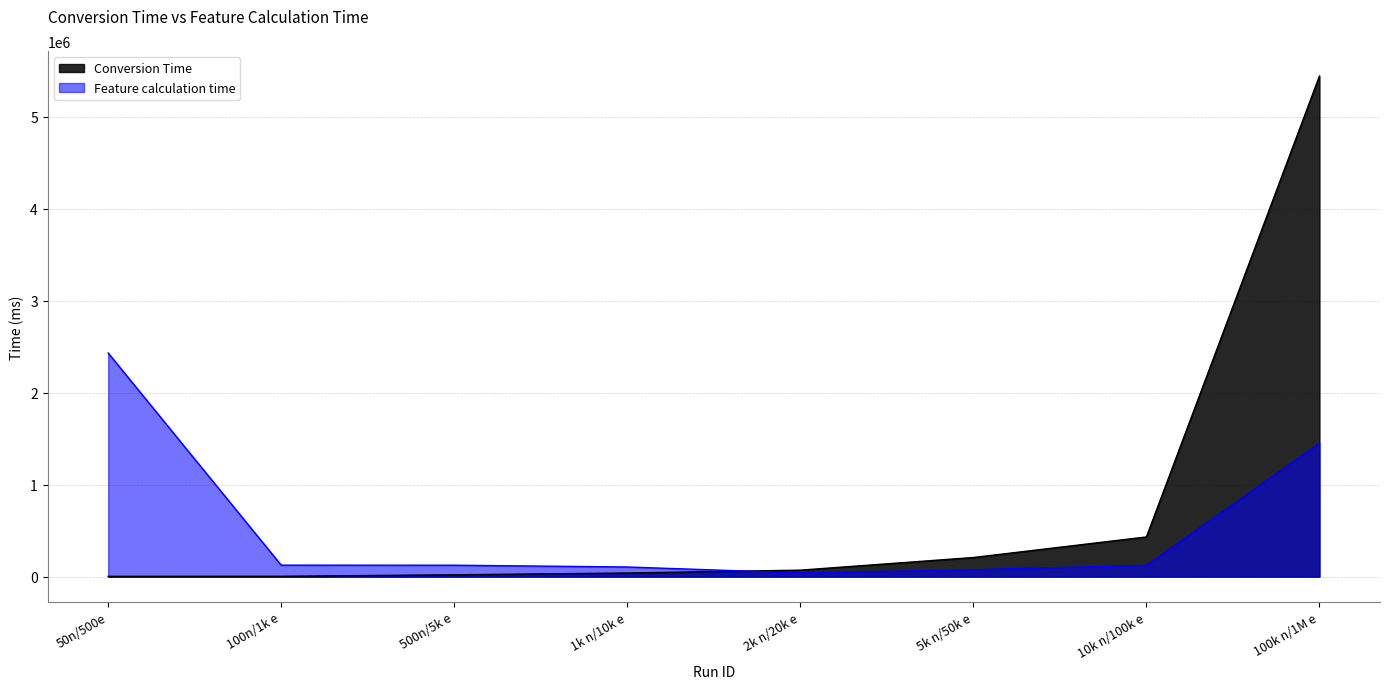

Which series has the largest total across all categories?

Conversion Time